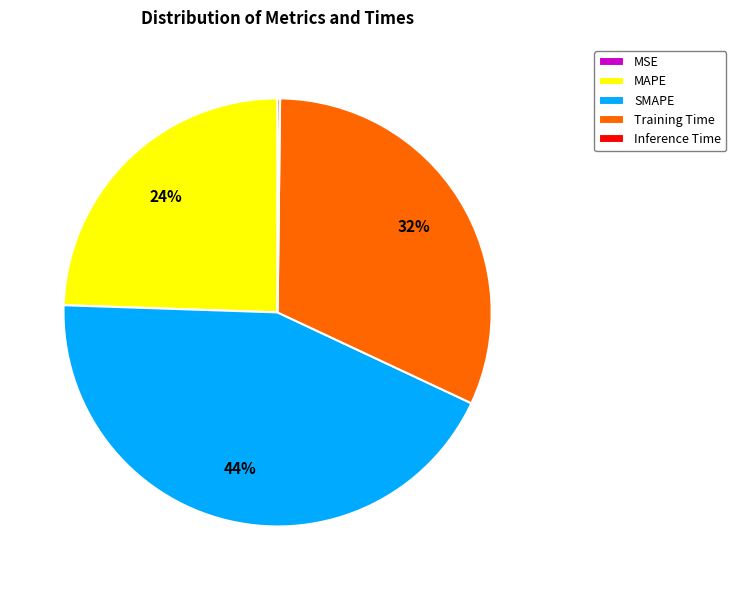

What is the largest slice in the pie chart?

SMAPE